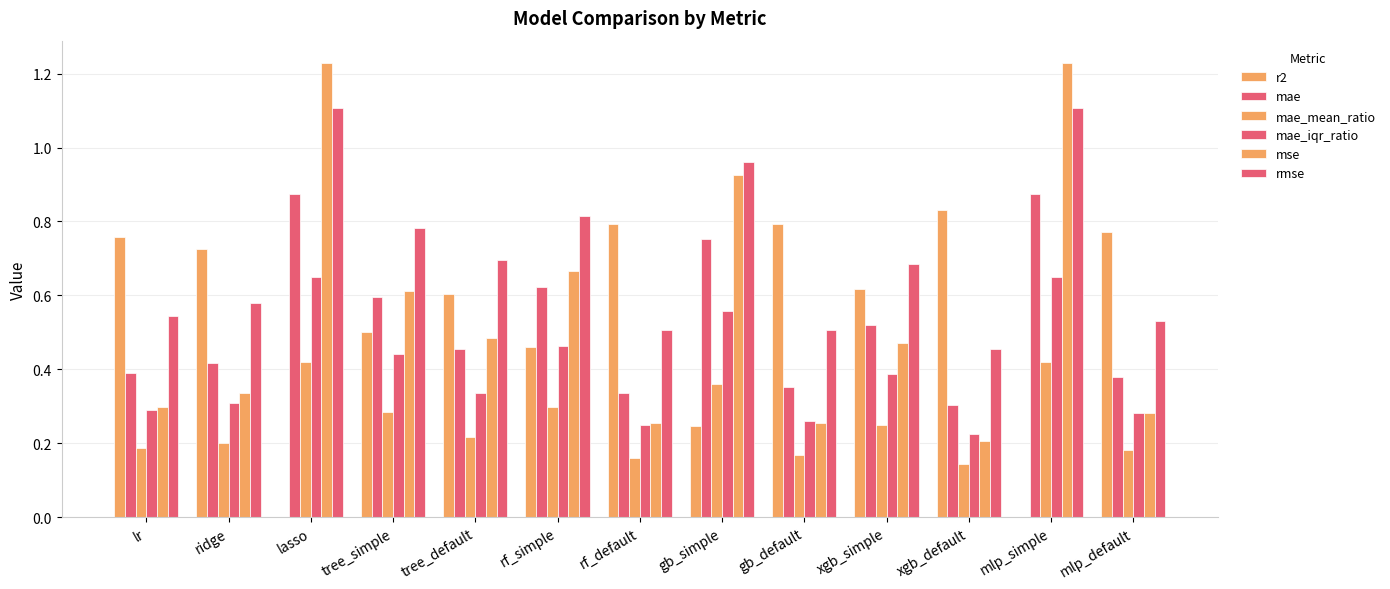

Which series changed the most between lr and ridge?

mse